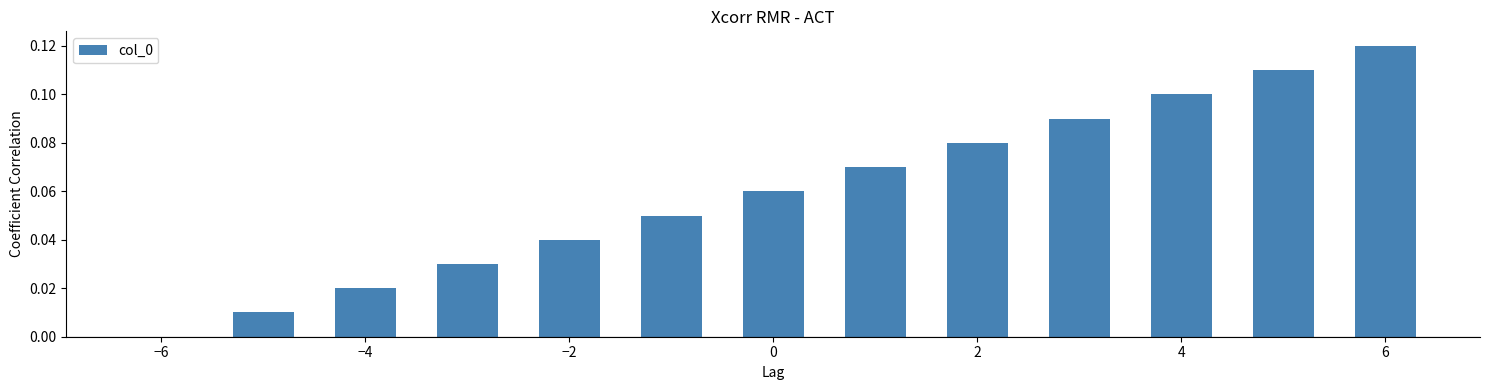

What is the sum of all values?

0.8